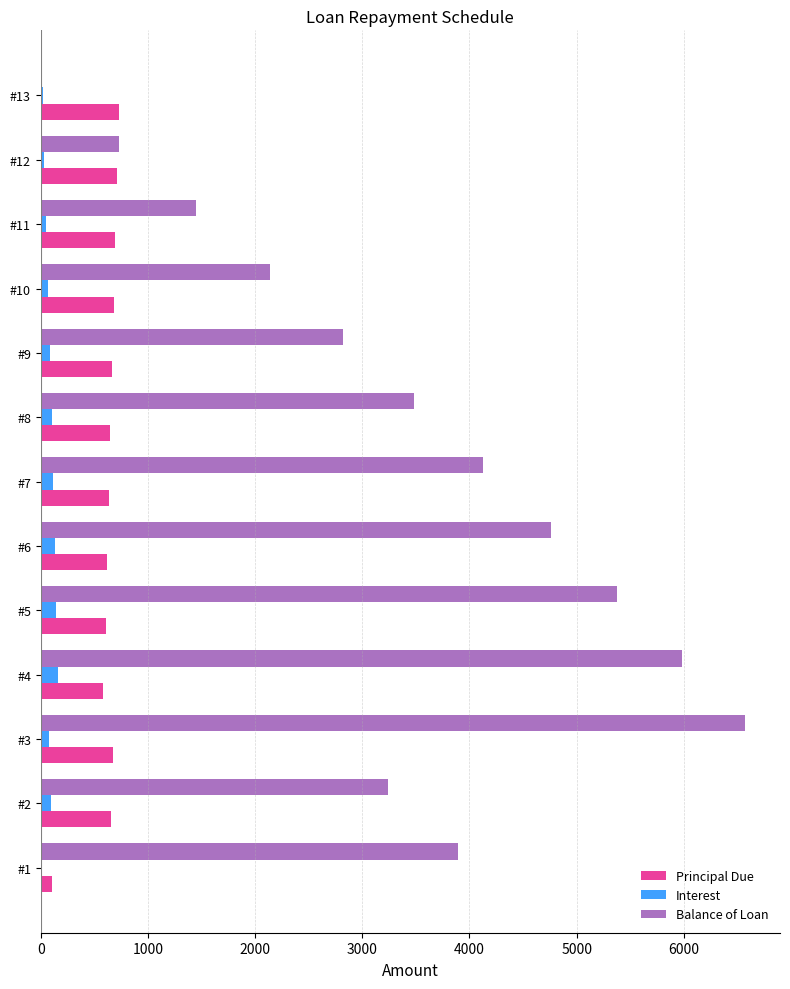

Which series has the largest total across all categories?

Balance of Loan